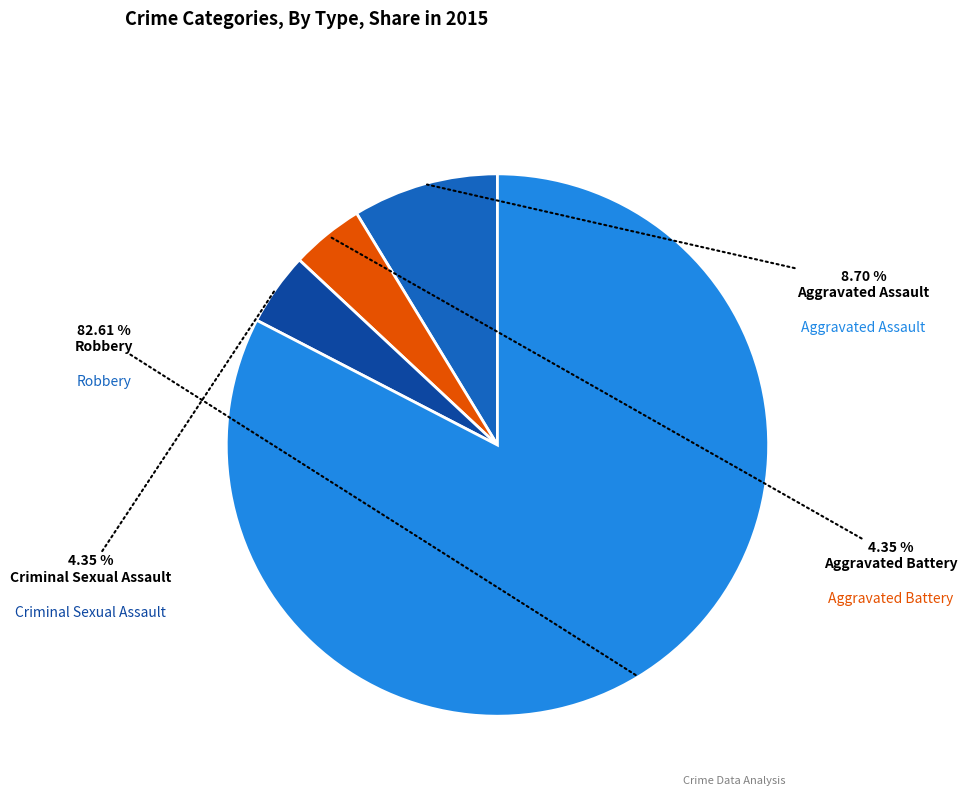

Is there any slice that represents more than half of the pie?

Yes